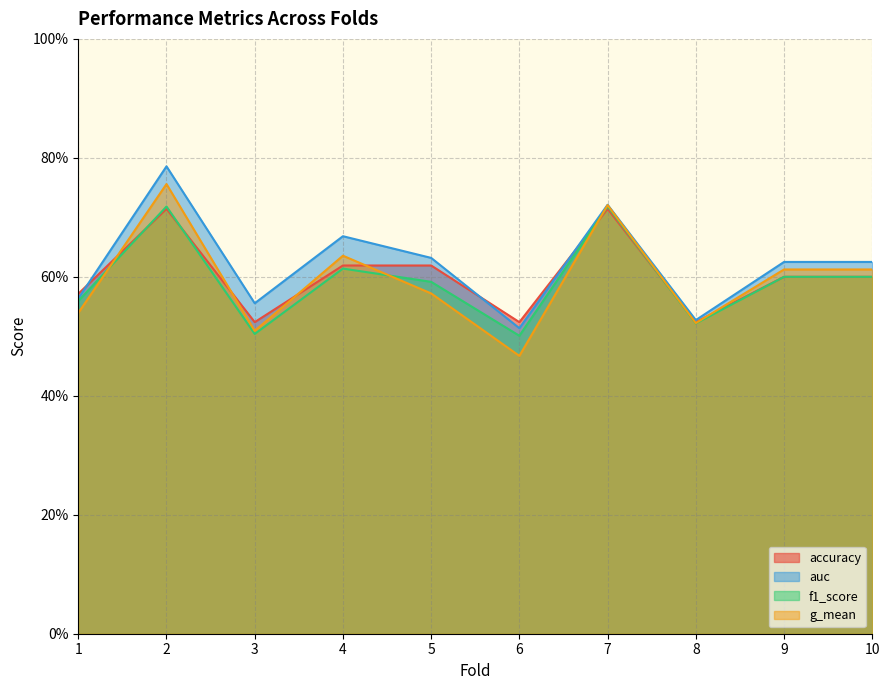

Is the value of f1_score at 9 greater than the value of accuracy at 7?

No